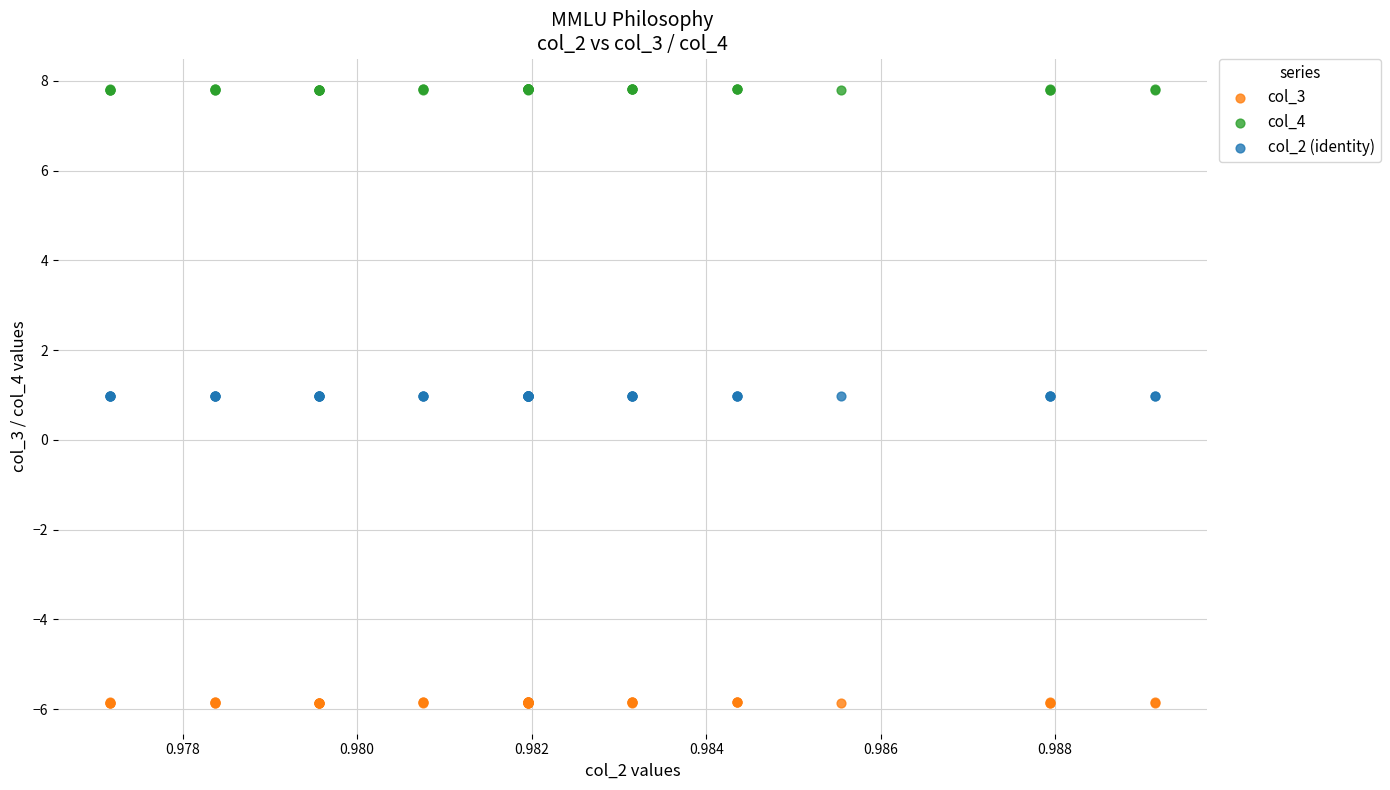

Which series contains the highest Y value?

col_4